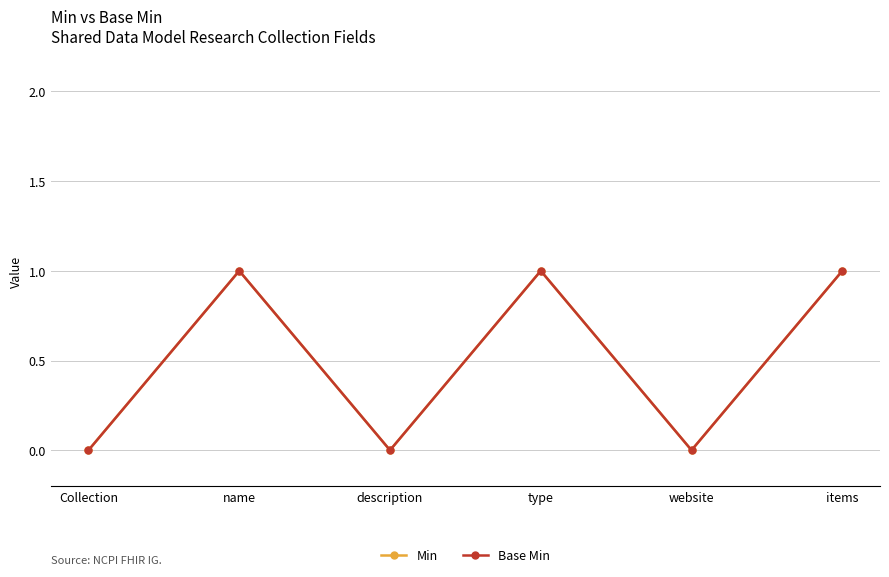

True or false: Min has a value of 1 at name.

True